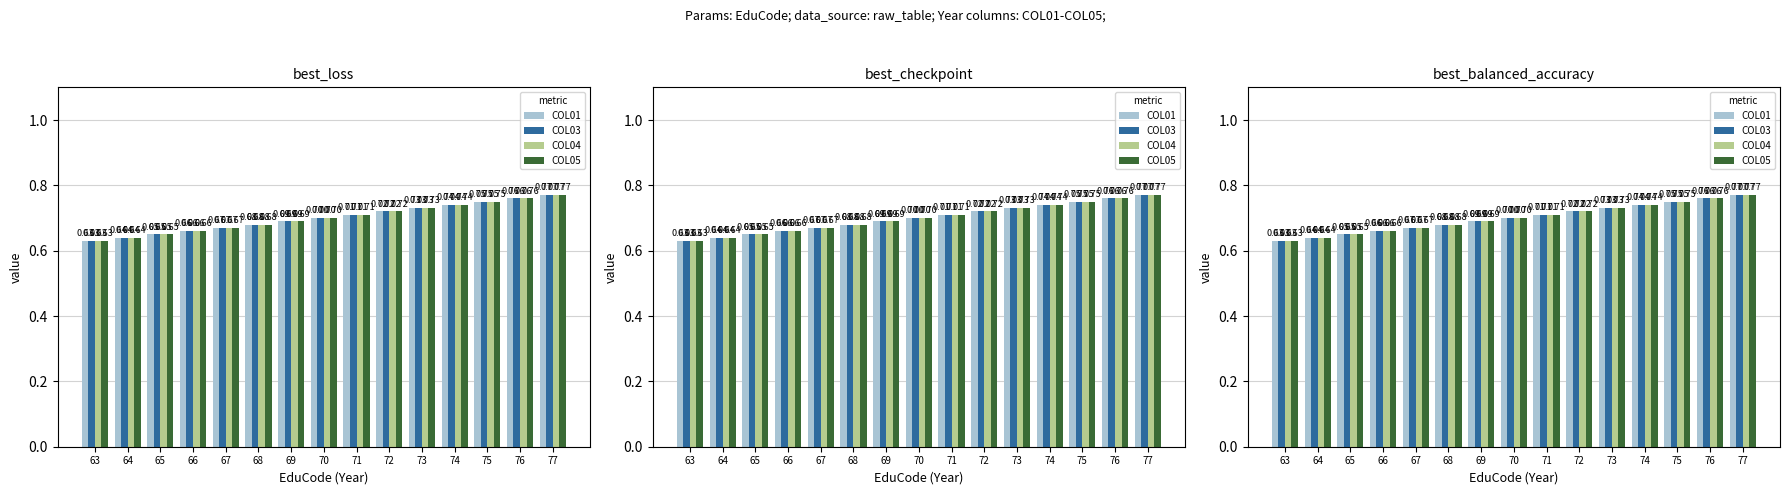

At how many categories does at least one series exceed 0?

15